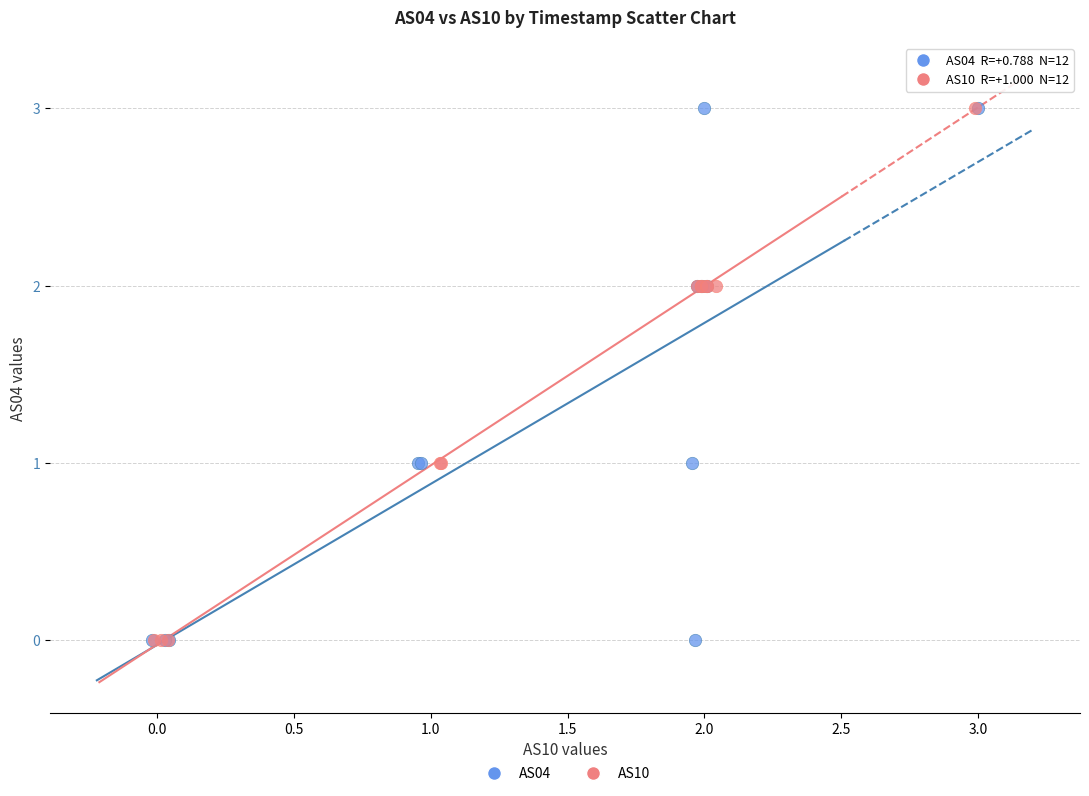

What are all the series names shown in the legend?

AS04, AS10